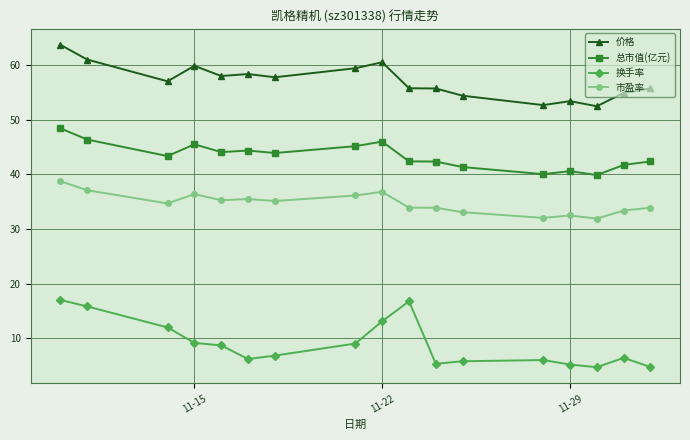

True or false: 换手率 and 总市值(亿元) cross at least once.

False